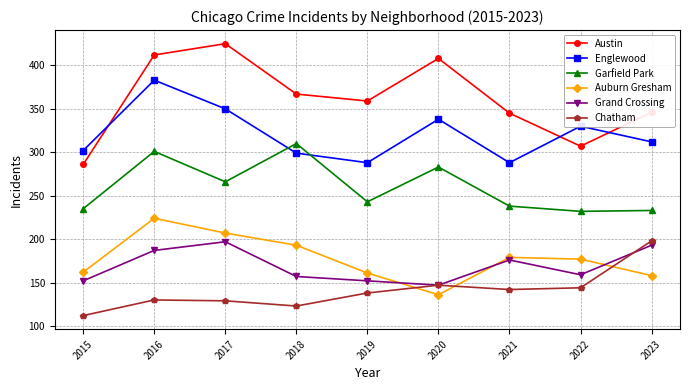

What is the value of the Englewood point at the 7th from the left?

288